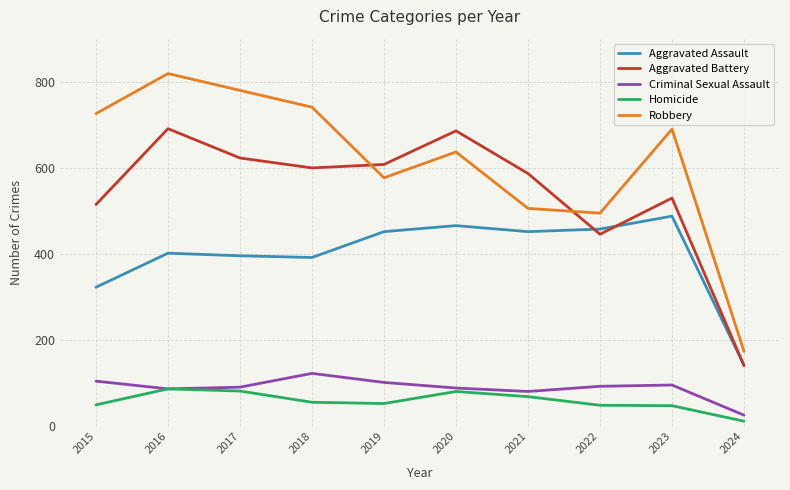

True or false: Robbery and Homicide intersect in this chart.

False